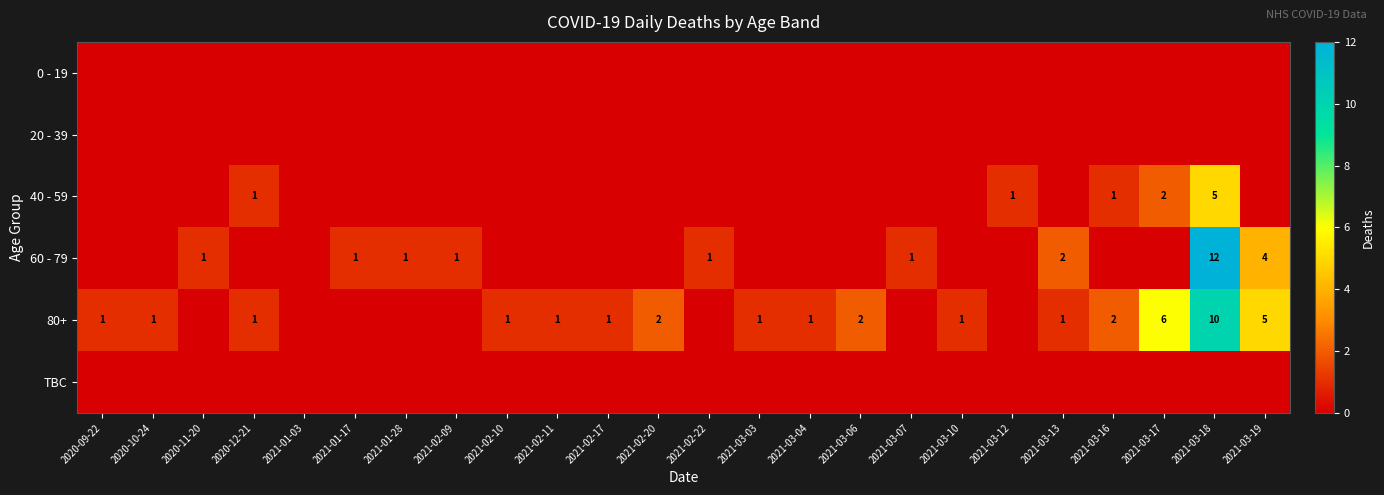

At which category does the chart reach its peak across all series?

2021-03-18